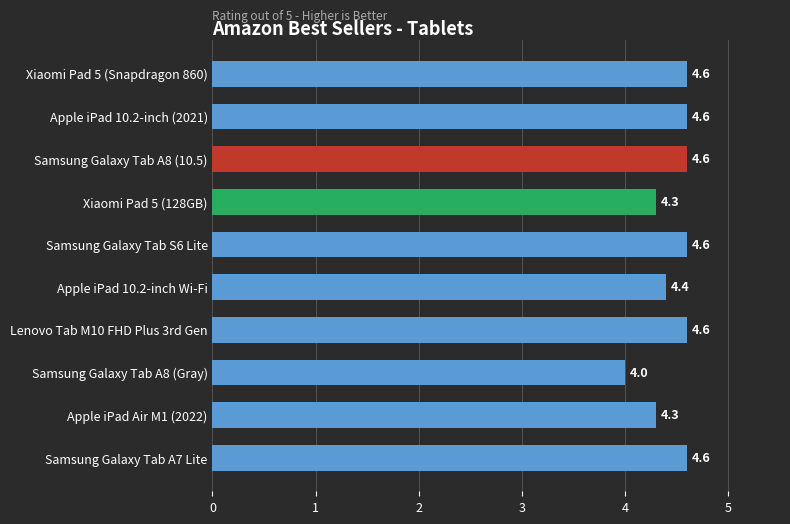

What is the approximate value at Samsung Galaxy Tab A8 (10.5)?

4.6